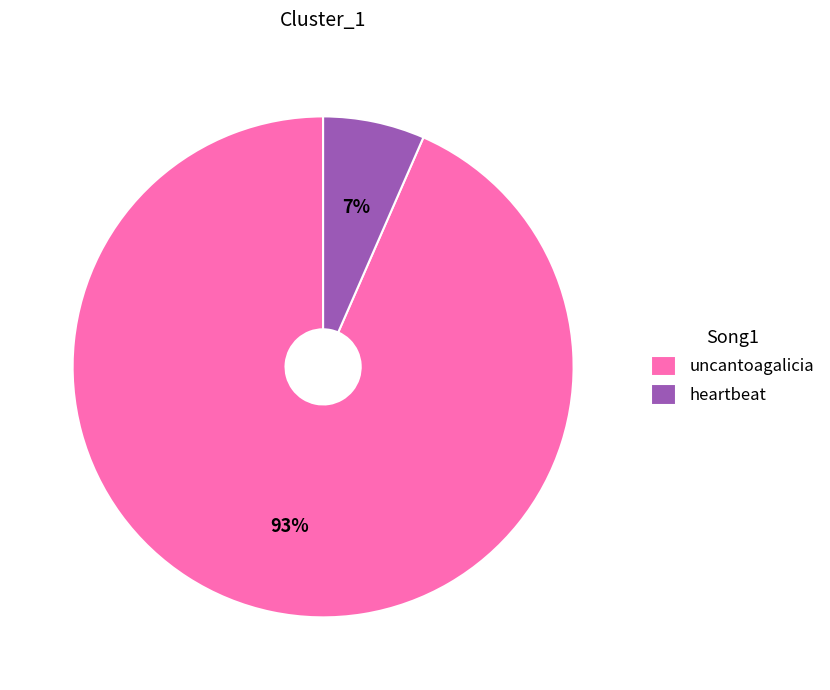

Combined, do uncantoagalicia and heartbeat account for over 50%?

Yes